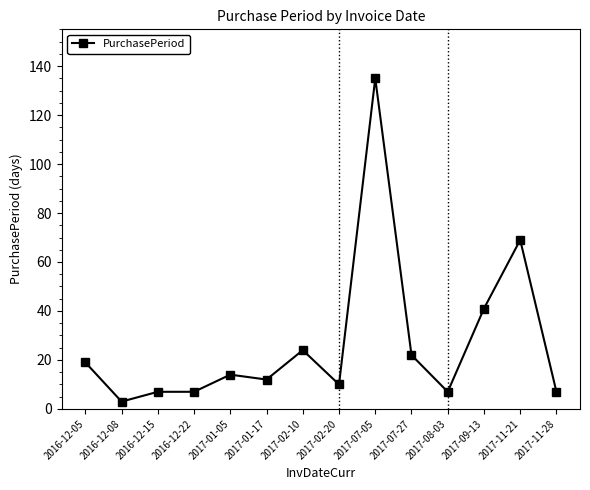

Where is the data nearest to the value 69?

2017-11-21